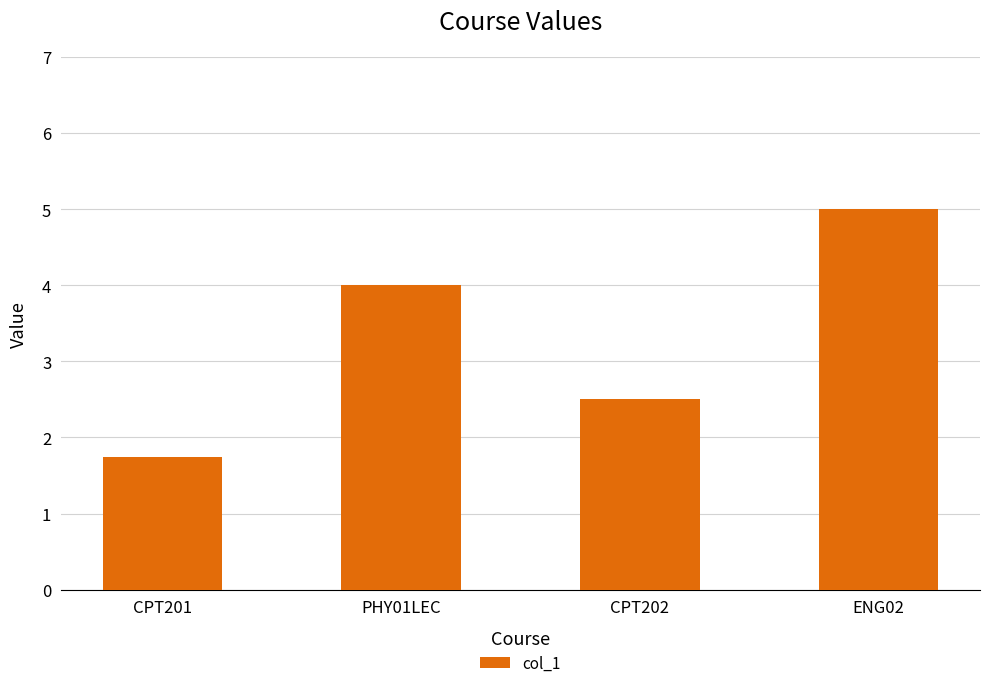

Where is the data nearest to the value 3?

CPT202